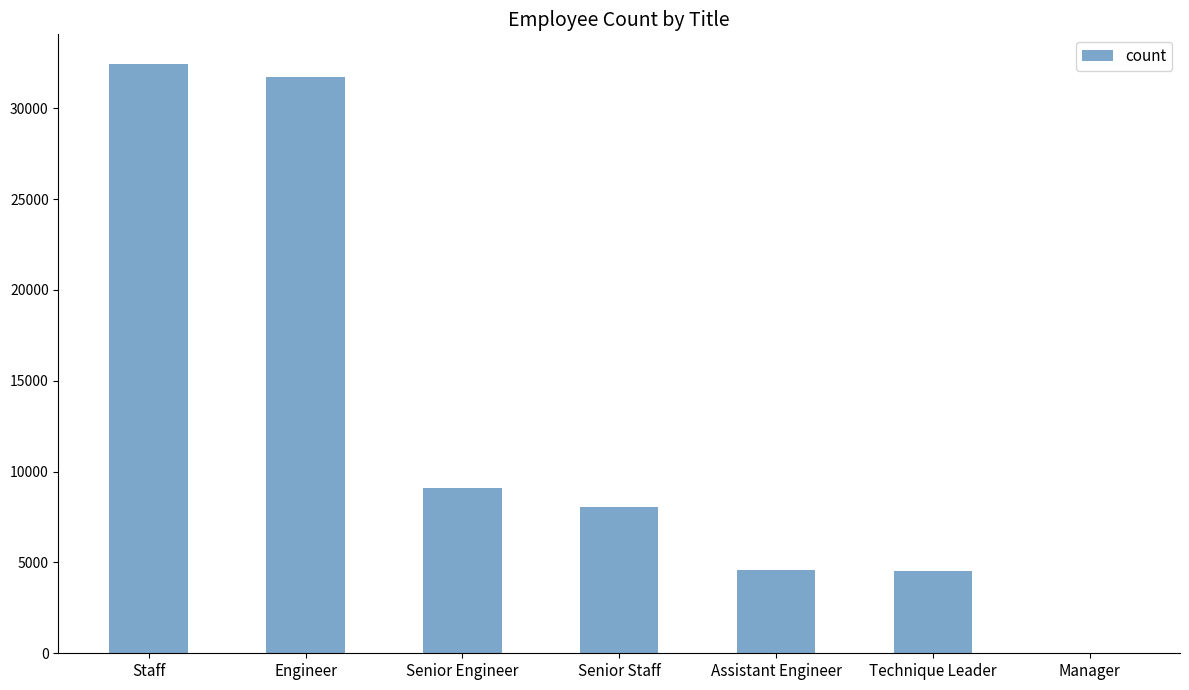

What is the maximum value shown in the chart?

32450